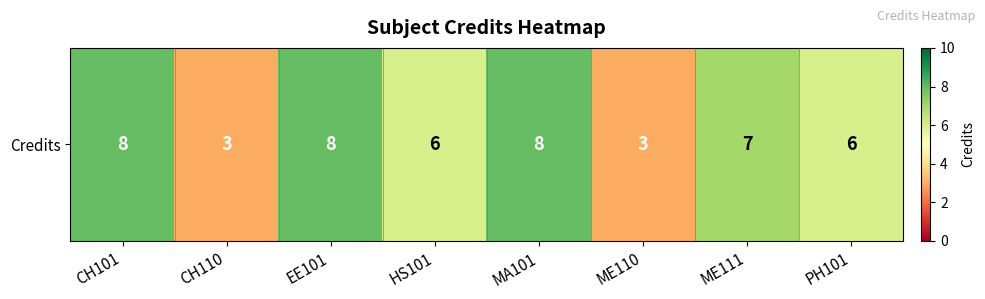

The chart shows a value of 6 at PH101. True or false?

True